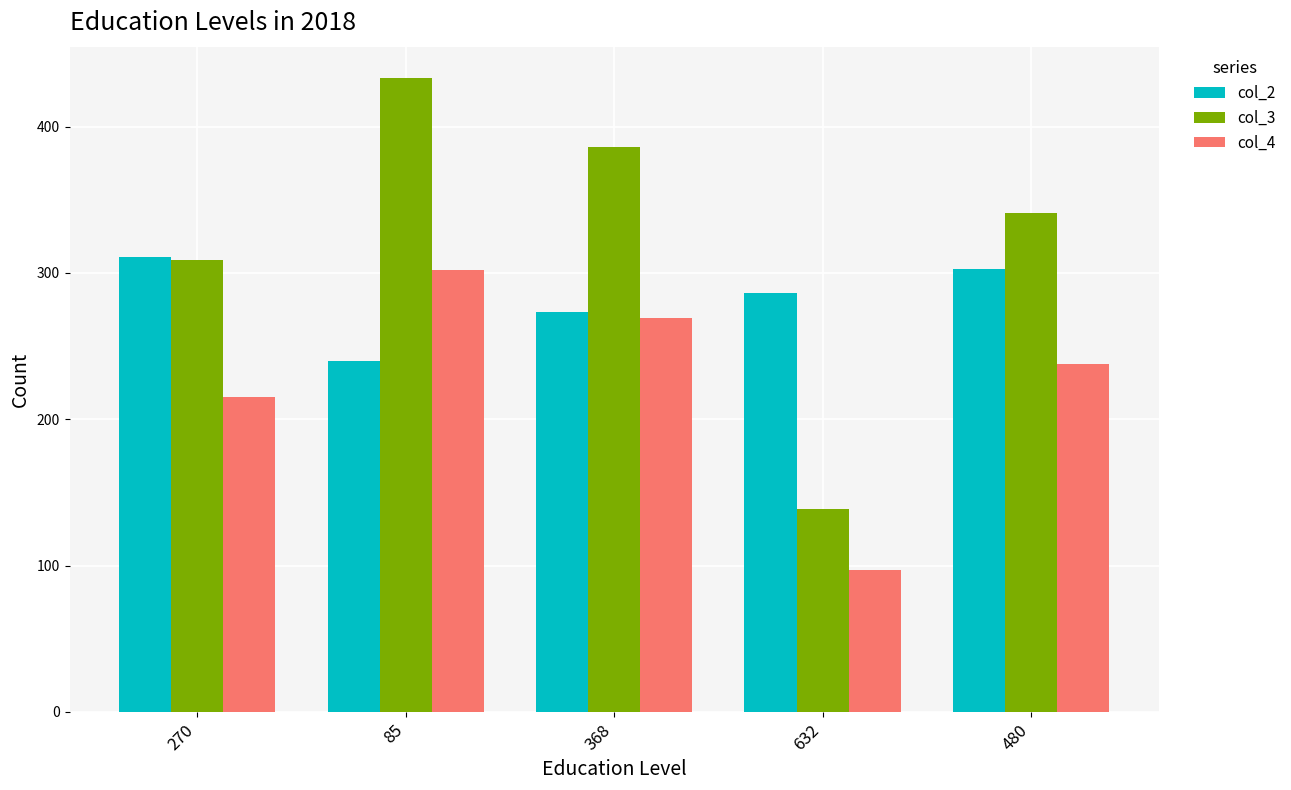

Where is col_4 nearest to the value 199?

270